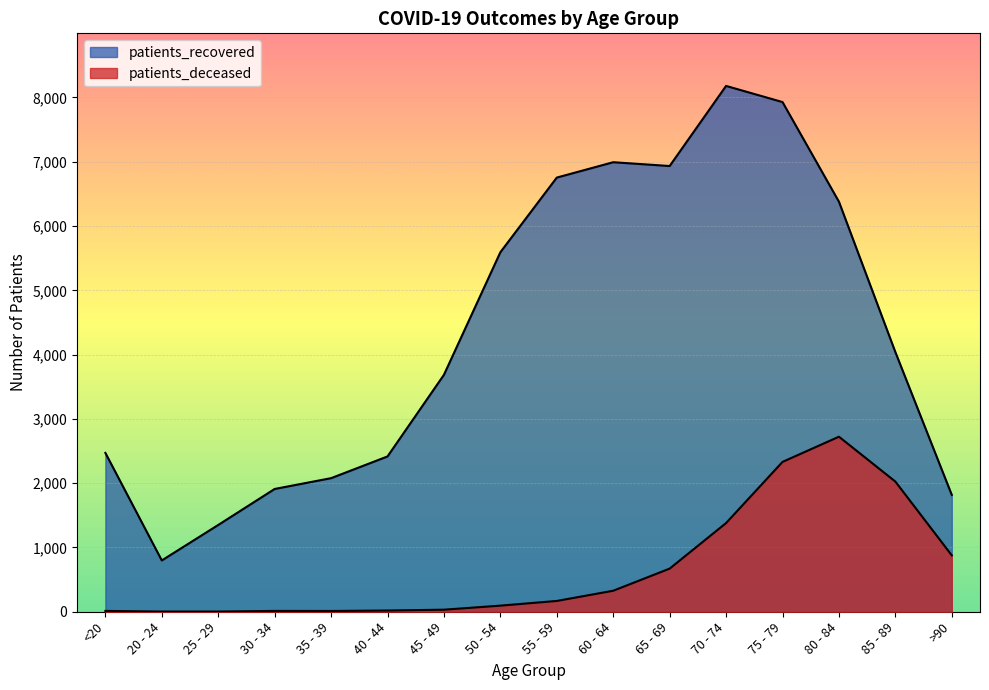

The value of patients_recovered at <20 is 2471. True or false?

True